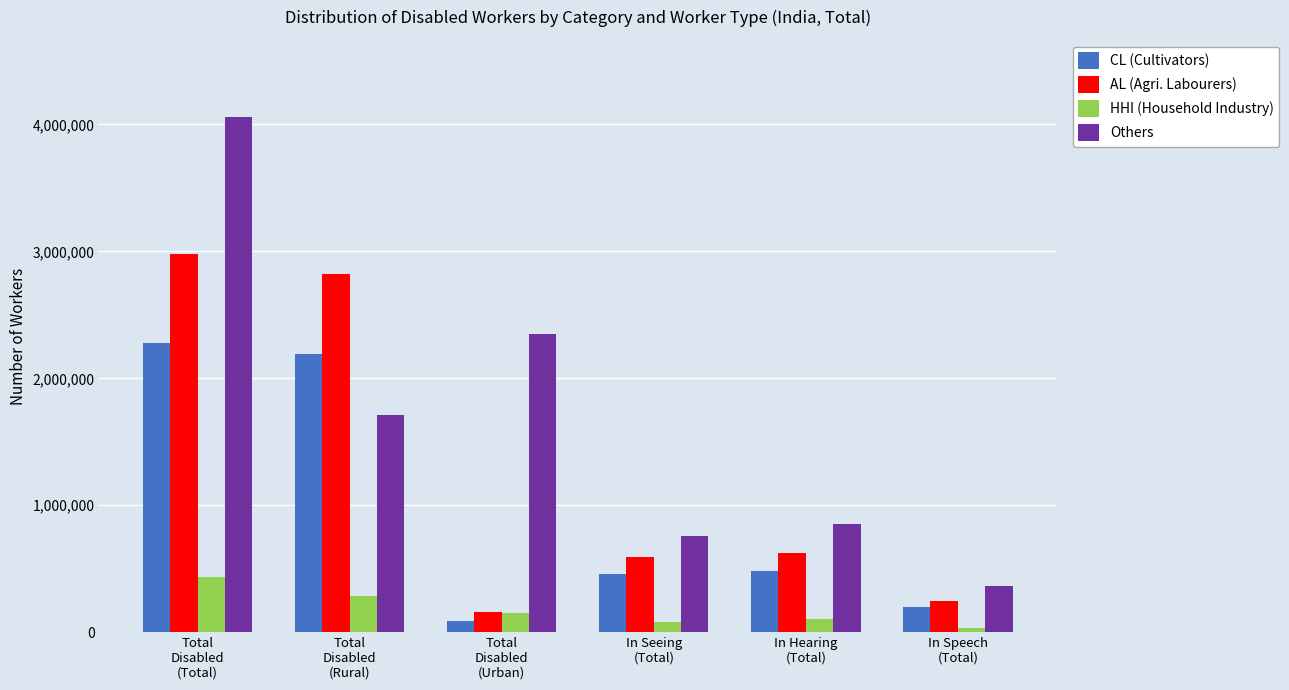

How many groups of bars are there?

6